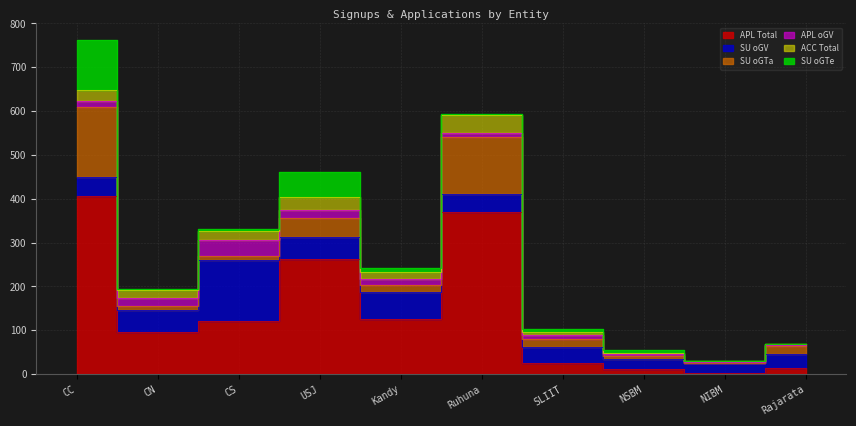

Is the value of APL Total at CN greater than the value of SU oGV at CS?

No